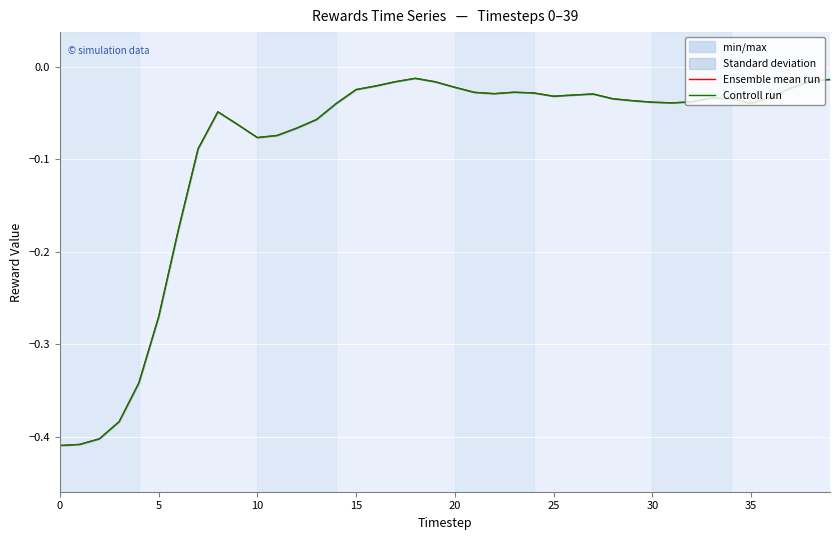

Where is the first local minimum for Controll run?

10